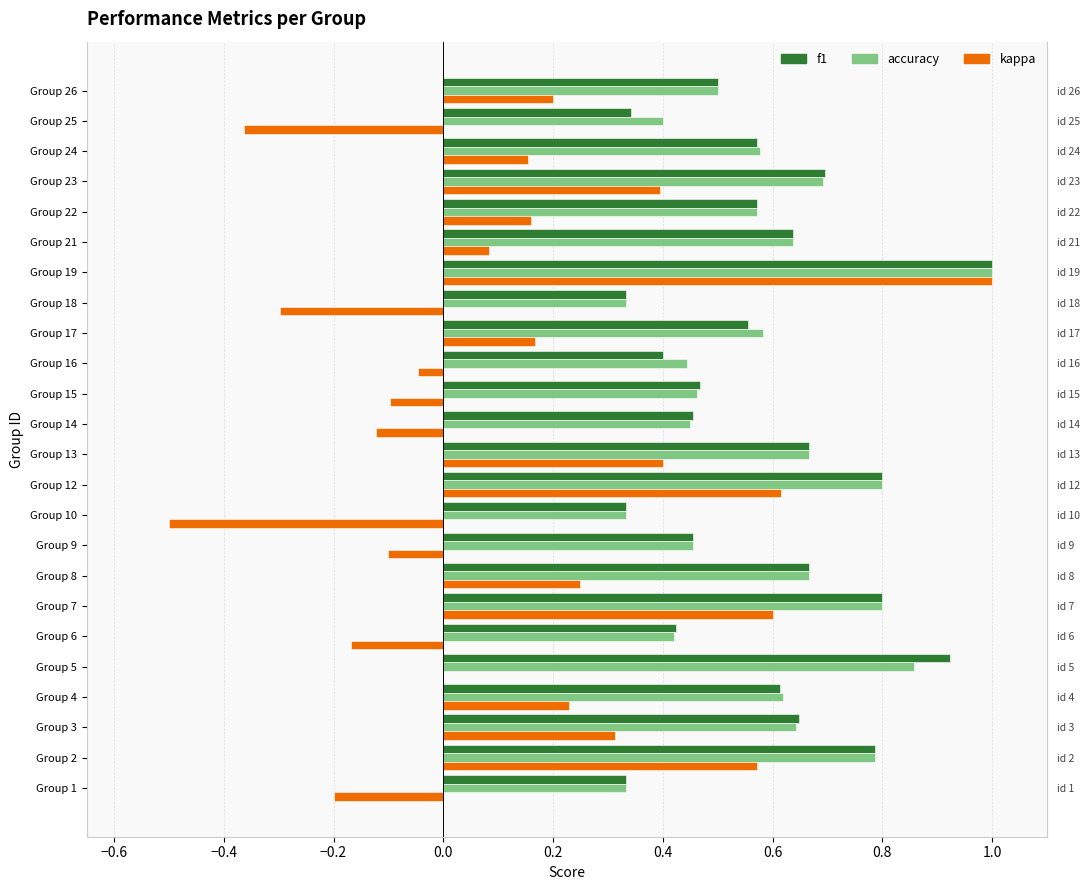

Which series has the largest range (max minus min)?

kappa